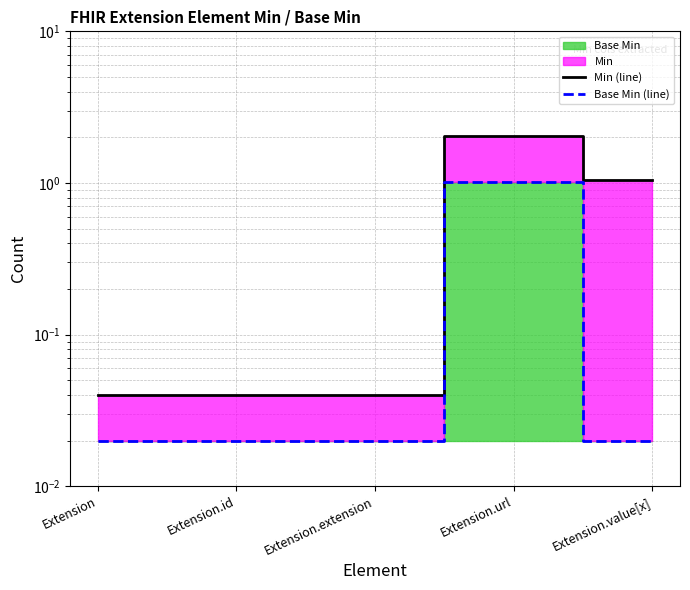

Is it true that Min (line) equals 0.0 at Extension.id?

True